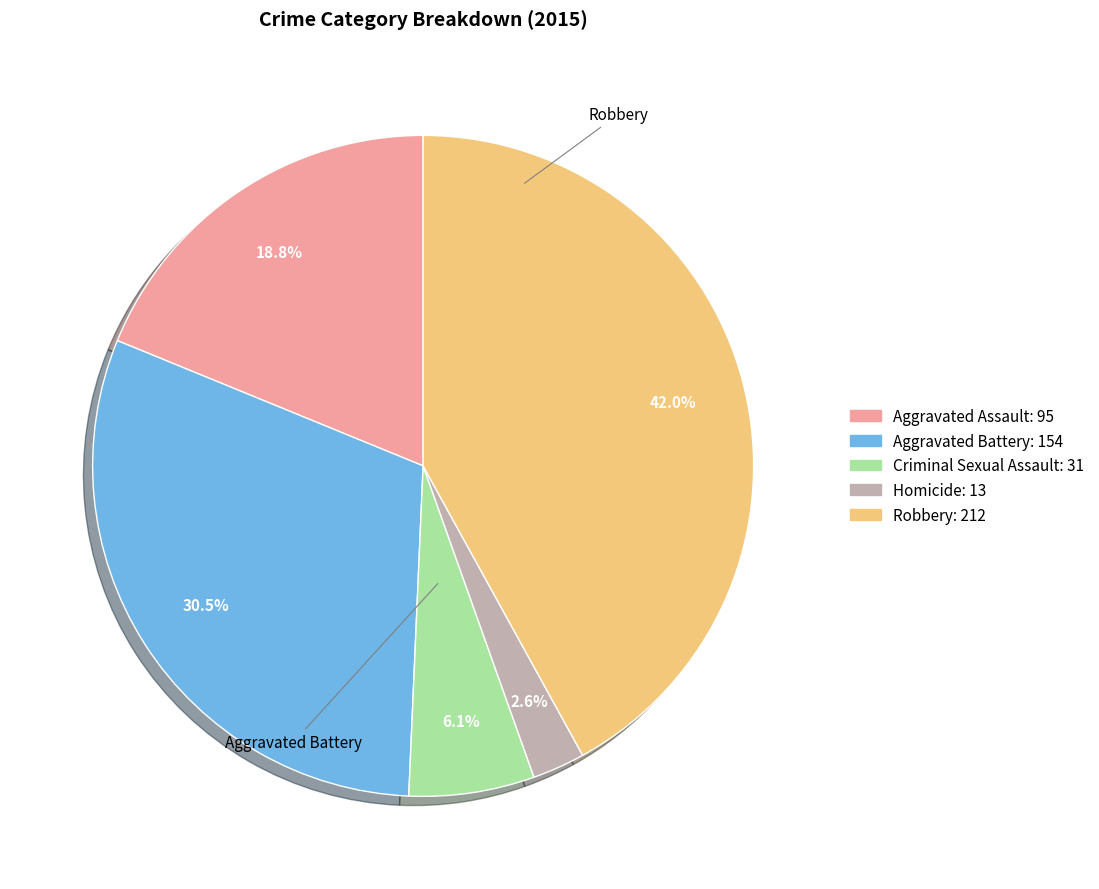

Which slice is the smallest?

Homicide